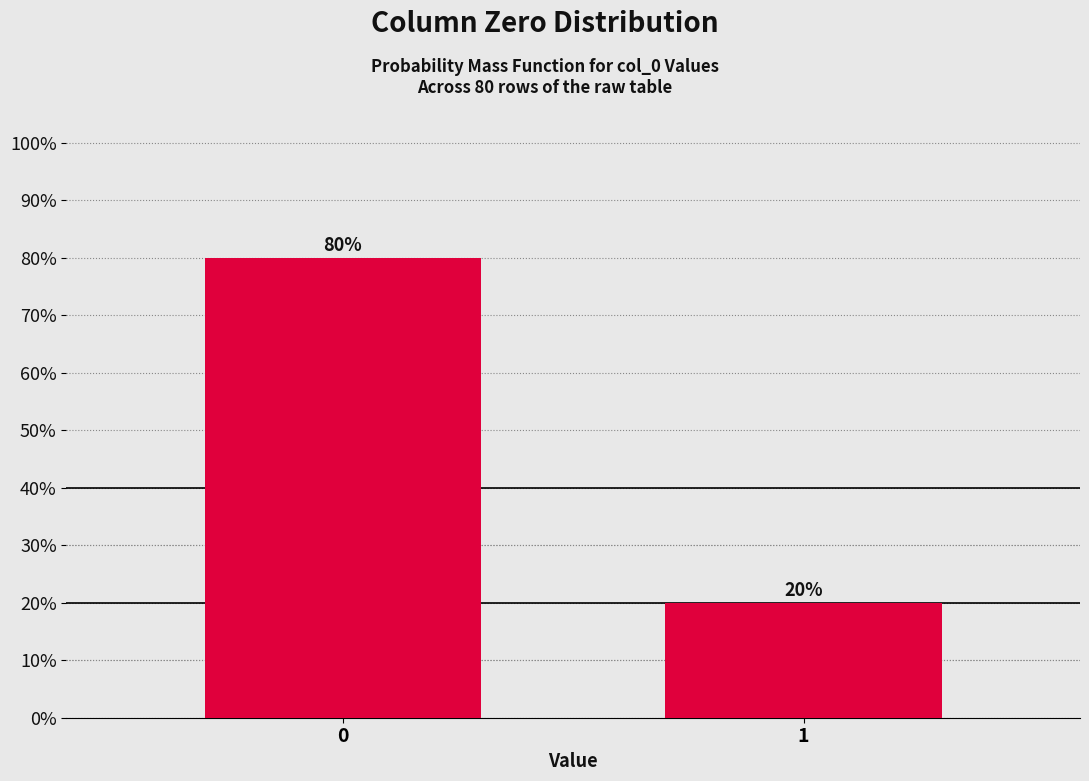

Reading right to left, transcribe all the data shown in this chart.

1=20	0=80